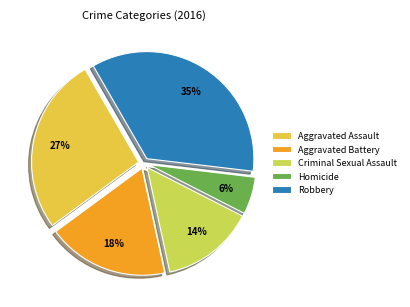

Is the sum of Robbery and Aggravated Assault greater than half?

Yes